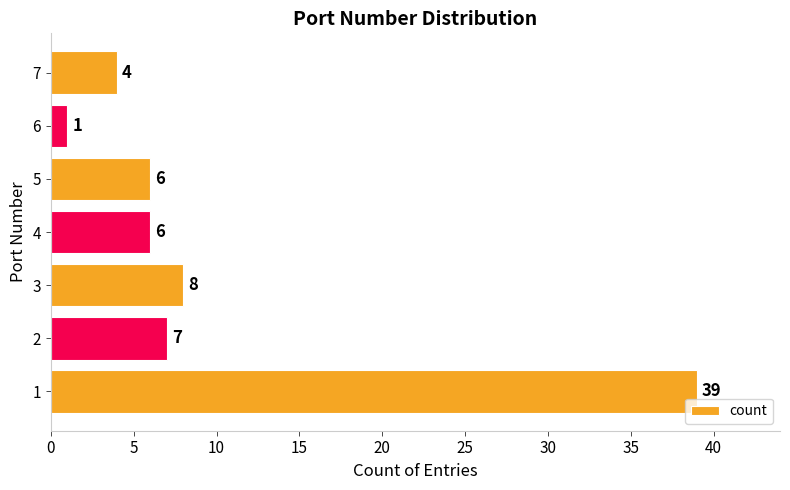

Which category has the lowest value across all series?

6